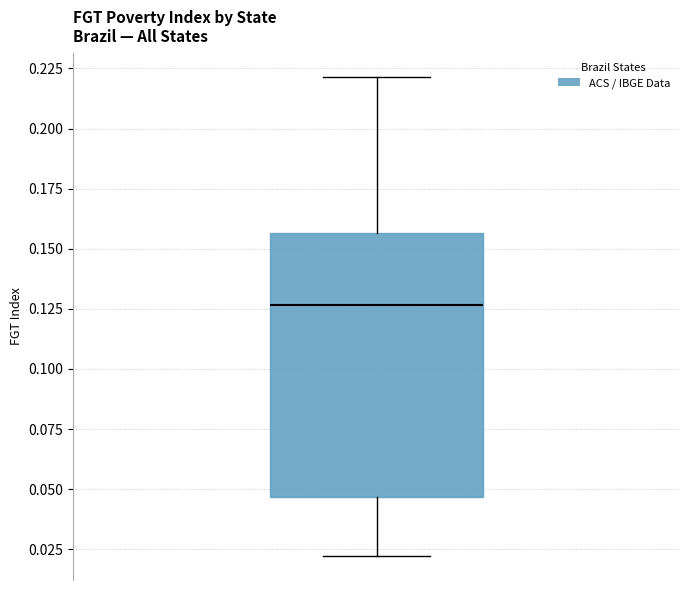

Read this box plot against the y-axis: the position of the median line, the range covered by the box, and the ends of both whiskers. The values are not printed on the chart, so give them approximately, as read against the axis.

median 0.125, box 0.045 to 0.155, whiskers 0.020 to 0.220